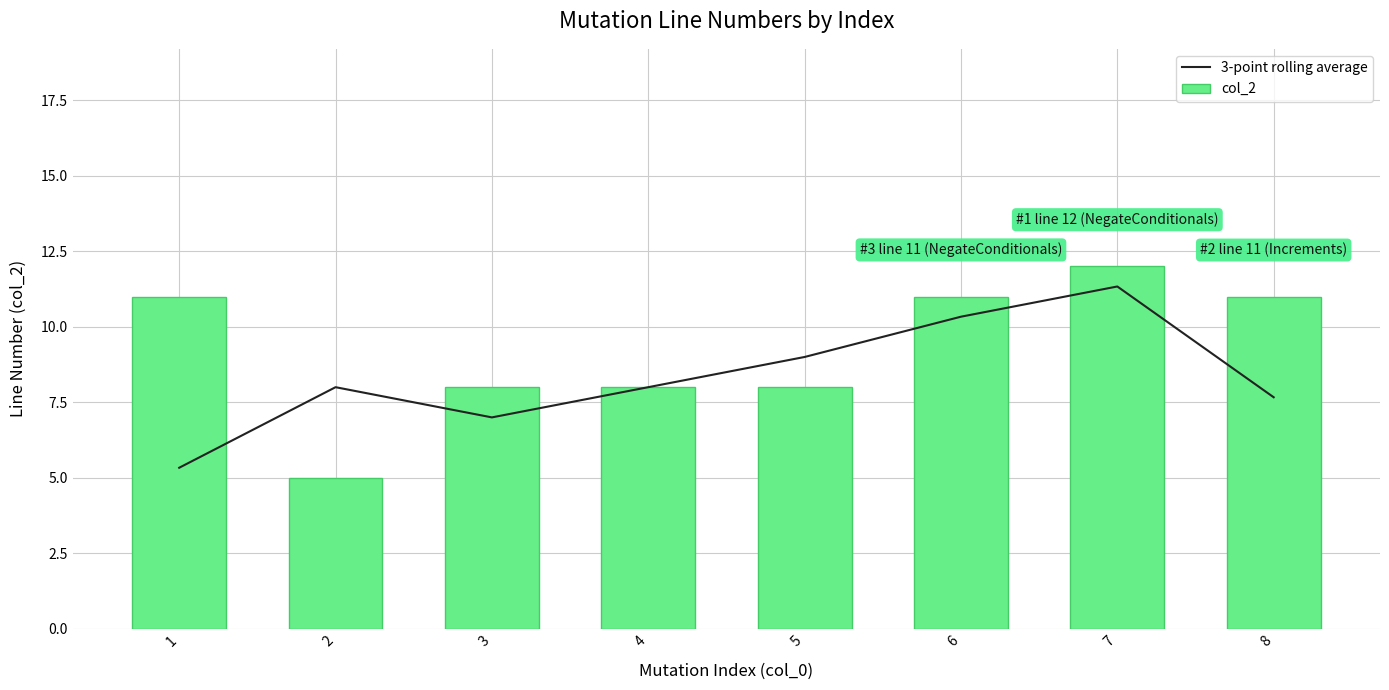

Reading left to right, what are all the values shown in this chart?

3-point rolling average: 1=5.3	2=8.0	3=7.0	4=8.0	5=9.0	6=10.3	7=11.3	8=7.7
col_2: 1=11.0	2=5.0	3=8.0	4=8.0	5=8.0	6=11.0	7=12.0	8=11.0